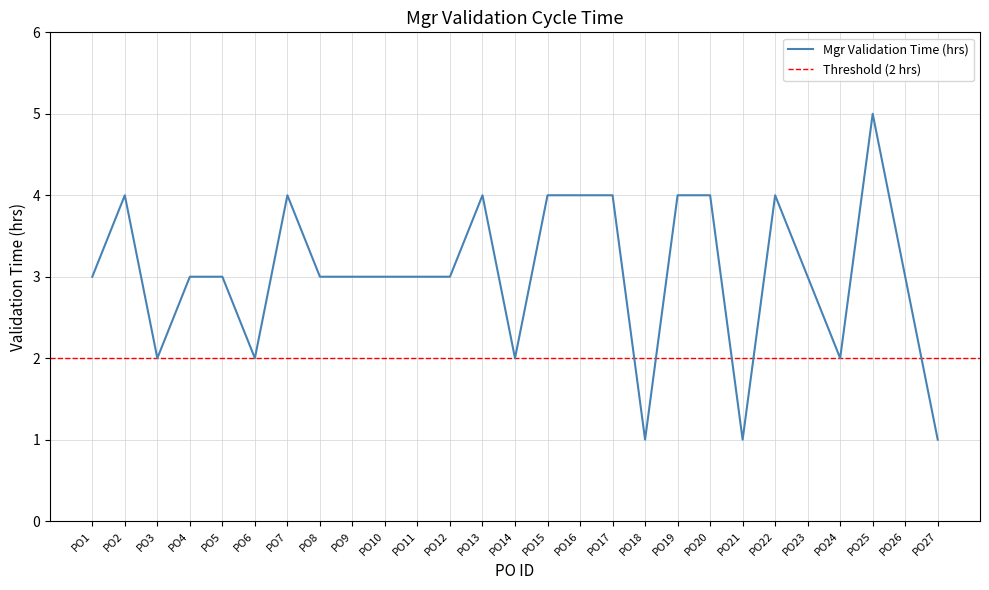

Rank the categories by value from highest to lowest.

PO25, PO2, PO7, PO13, PO15, PO16, PO17, PO19, PO20, PO22, PO1, PO4, PO5, PO8, PO9, PO10, PO11, PO12, PO23, PO26, PO3, PO6, PO14, PO24, PO18, PO21, PO27